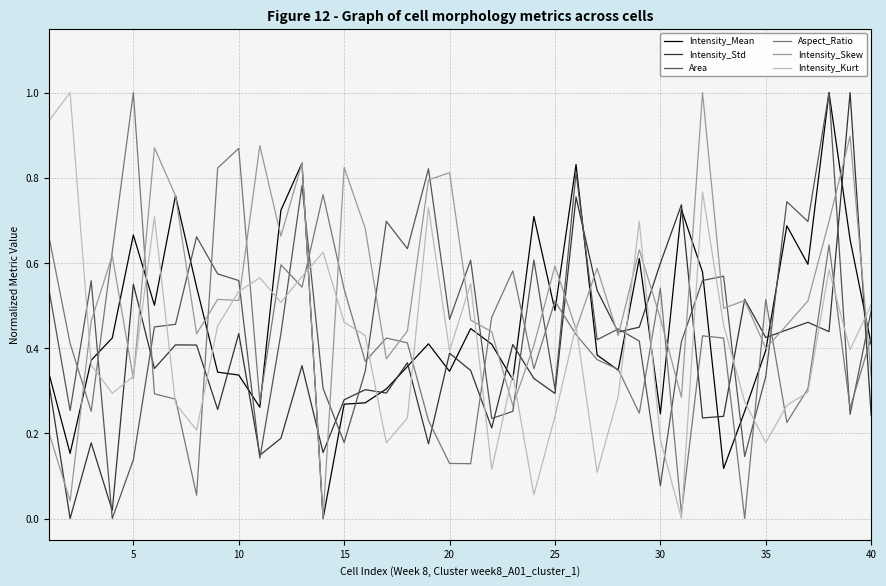

What is the maximum value for Area?

1.0